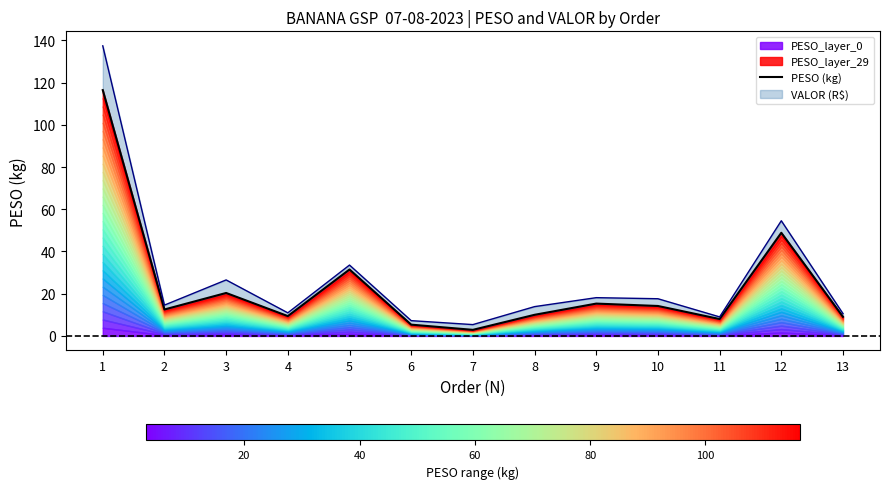

At which label does the data first exceed 12?

1